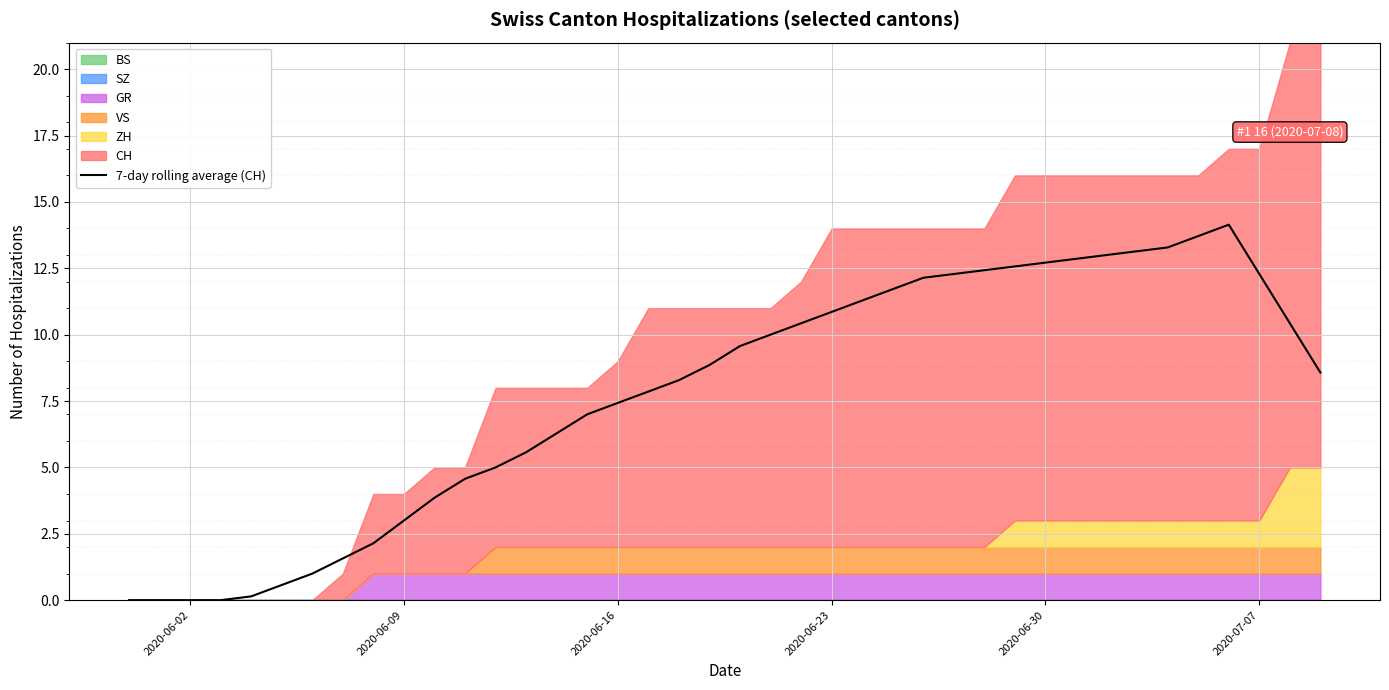

What is the maximum value for 7-day rolling average (CH)?

14.1